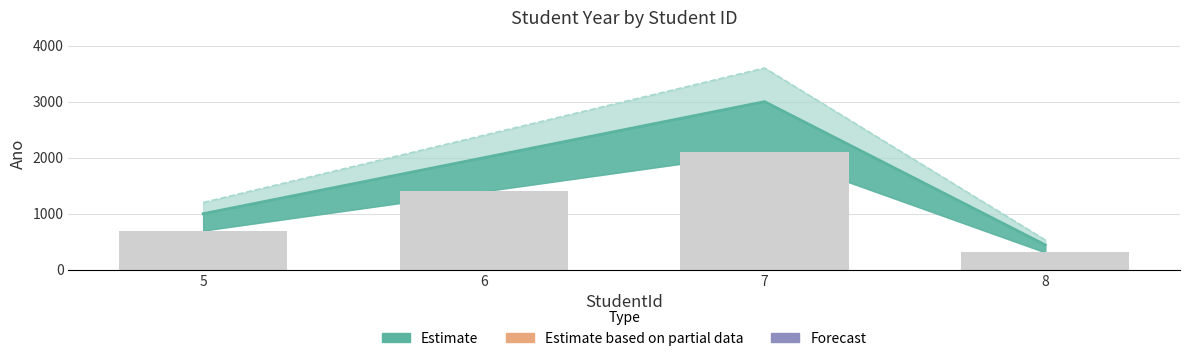

Which has a higher value, 6 or 8?

6